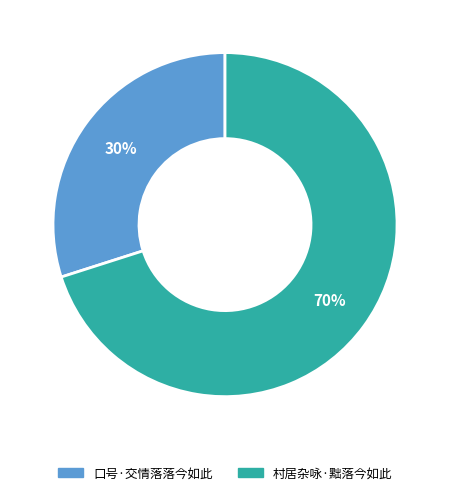

How many slices are in this pie chart?

2